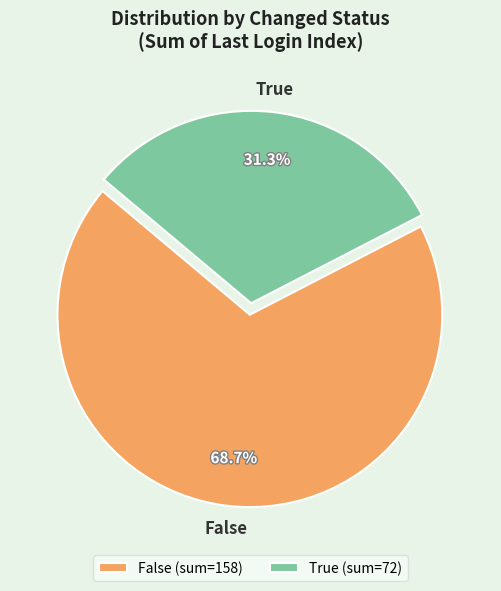

What is the total percentage of True (sum=72) and False (sum=158)?

100.0%